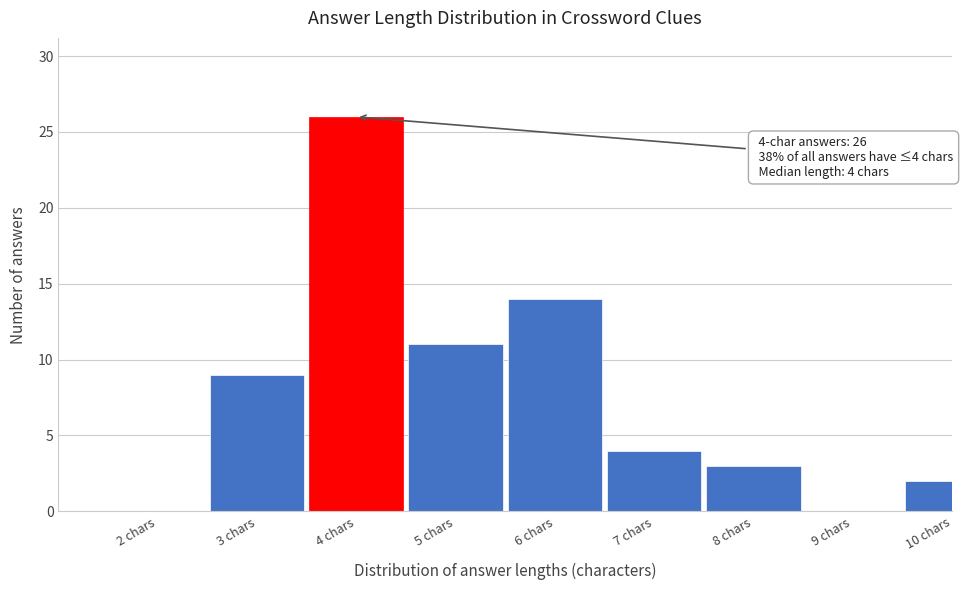

Reading left to right, extract all data points from this chart.

2 chars=0	3 chars=9	4 chars=26	5 chars=11	6 chars=14	7 chars=4	8 chars=3	9 chars=0	10 chars=2